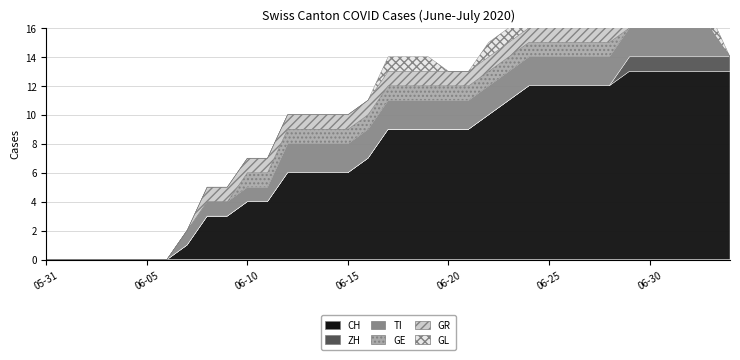

Reading left to right, list all the values displayed in this chart.

CH: 0	0	0	0	0	0	0	1	3	3	4	4	6	6	6	6	7	9	9	9	9	9	10	11	12	12	12	12	12	13	13	13	13	13	13
ZH: 0	0	0	0	0	0	0	0	0	0	0	0	0	0	0	0	0	0	0	0	0	0	0	0	0	0	0	0	0	1	1	1	1	1	1
TI: 0	0	0	0	0	0	0	1	1	1	1	1	2	2	2	2	2	2	2	2	2	2	2	2	2	2	2	2	2	2	2	2	2	2	0
GE: 0	0	0	0	0	0	0	0	0	0	1	1	1	1	1	1	1	1	1	1	1	1	1	1	1	1	1	1	1	0	0	0	0	0	0
GR: 0	0	0	0	0	0	0	0	1	1	1	1	1	1	1	1	1	1	1	1	1	1	1	1	1	1	1	1	1	1	1	1	1	0	0
GL: 0	0	0	0	0	0	0	0	0	0	0	0	0	0	0	0	0	1	1	1	0	0	1	1	1	1	1	0	0	1	1	1	1	1	0